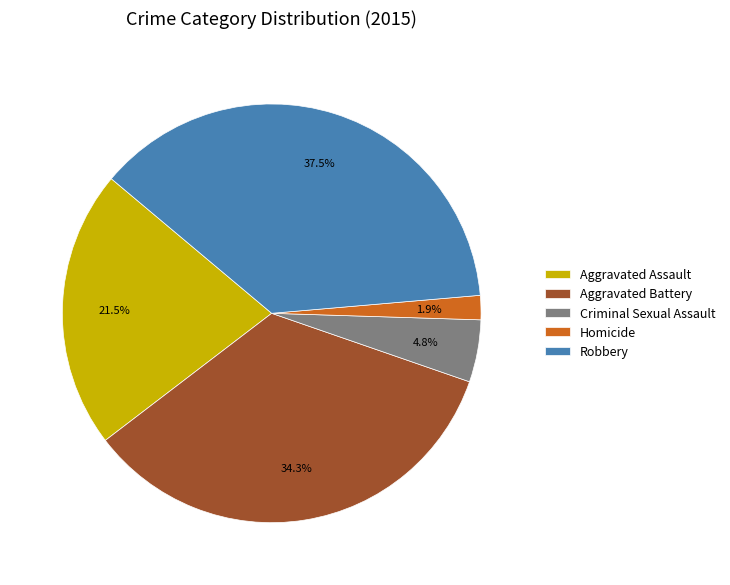

Is it true that Criminal Sexual Assault is 13% of the pie?

False